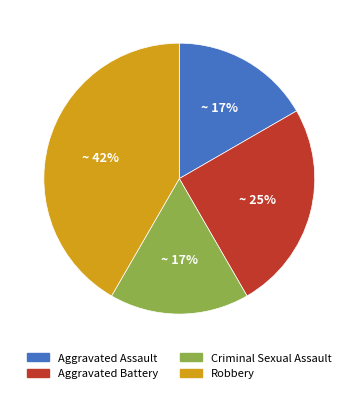

Approximately how many times larger is the value at Aggravated Battery compared to Criminal Sexual Assault?

1.5